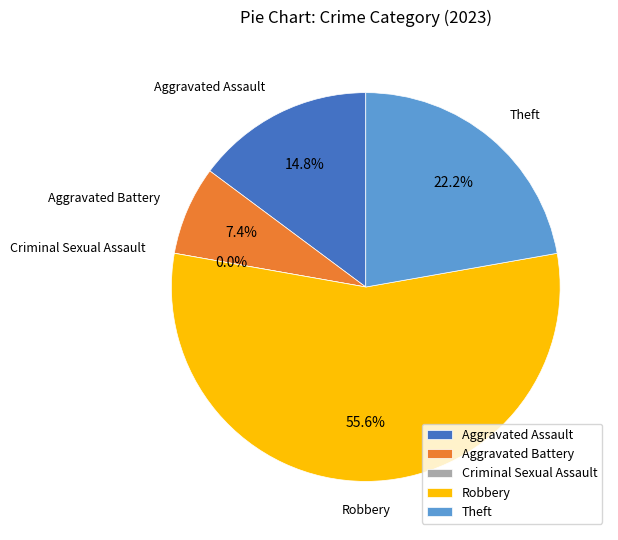

Is the sum of Theft and Aggravated Battery greater than half?

No